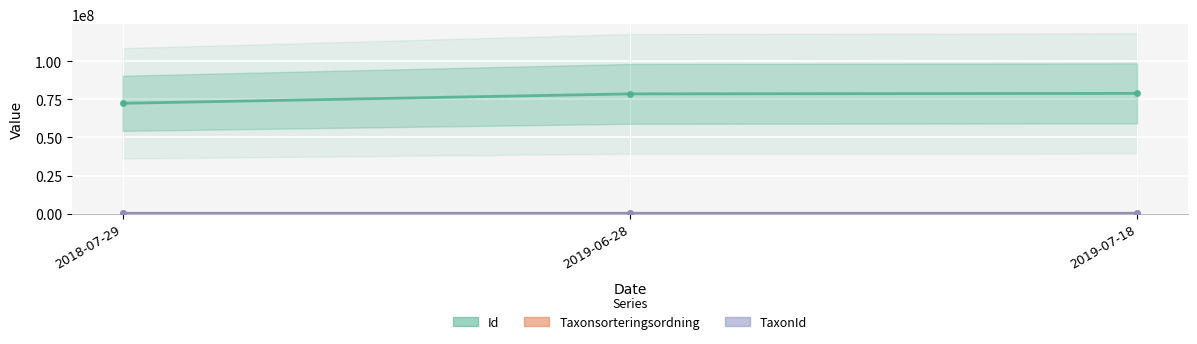

Which series has the largest total across all categories?

Id